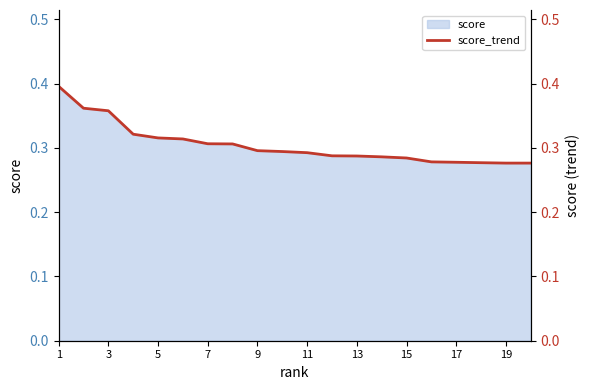

How many lines are shown in the chart?

1